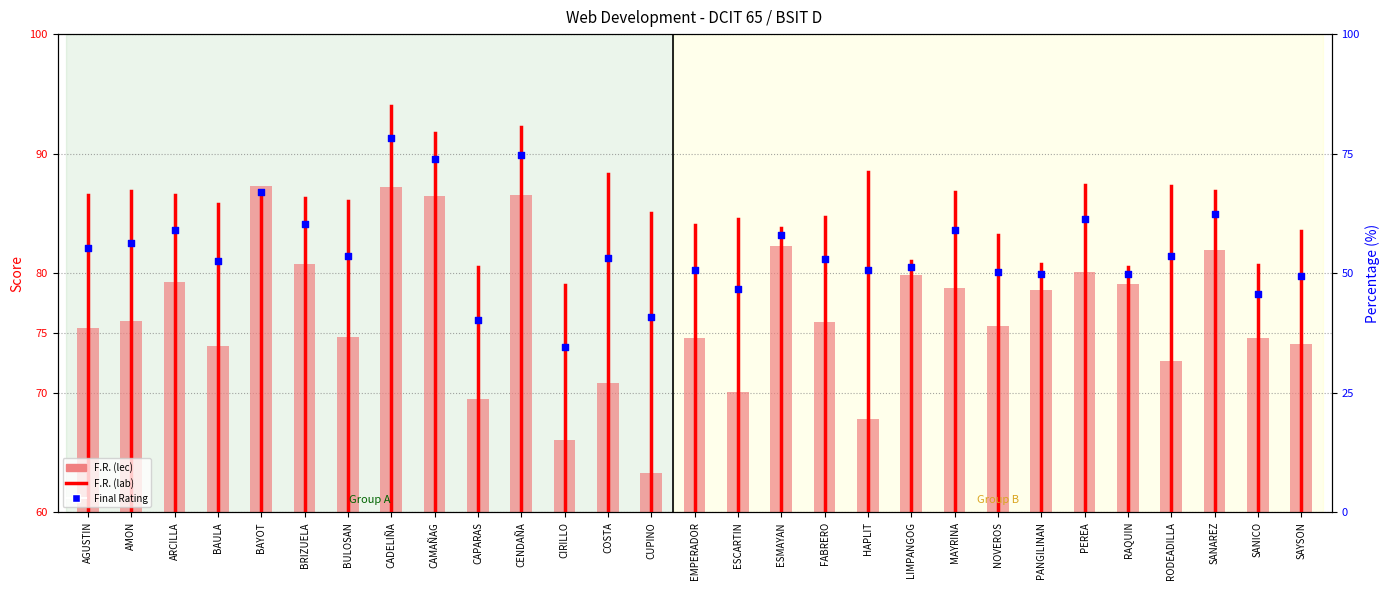

Is the value of F.R. (lec) at SANAREZ greater than the value of Final Rating at SANAREZ?

No